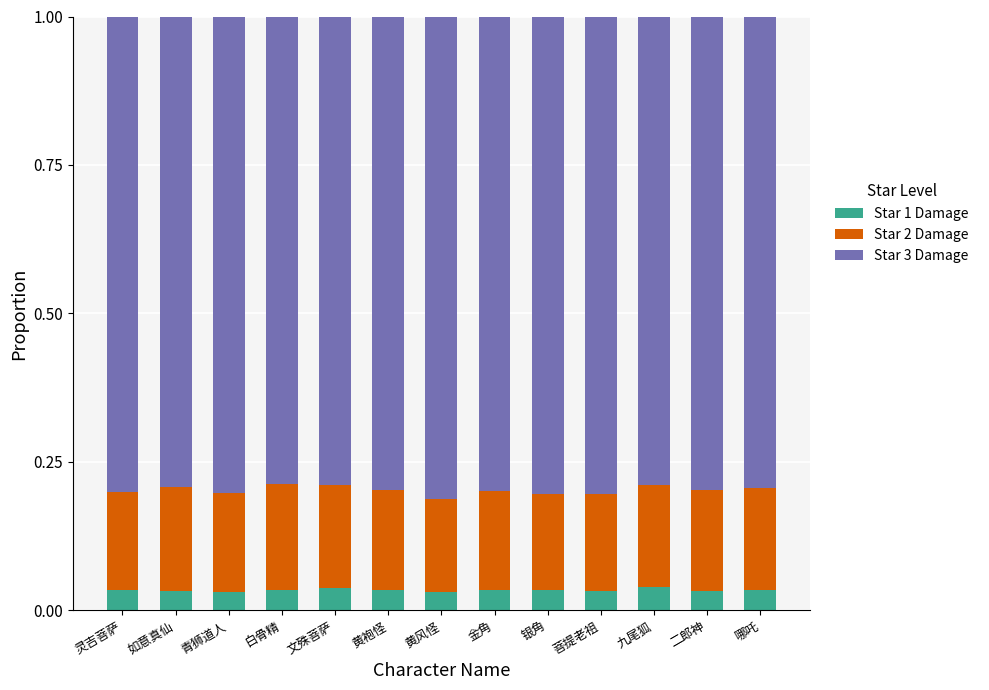

What is the total value across all series at 黄风怪?

1.0